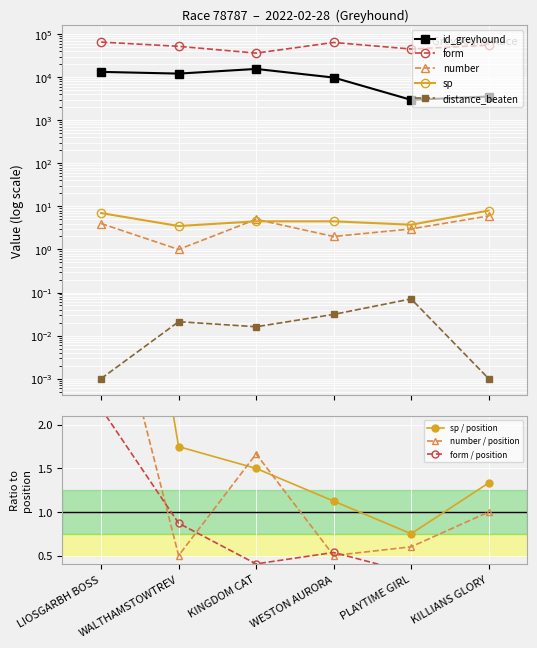

Does the chart display data point markers on the line(s)?

Yes